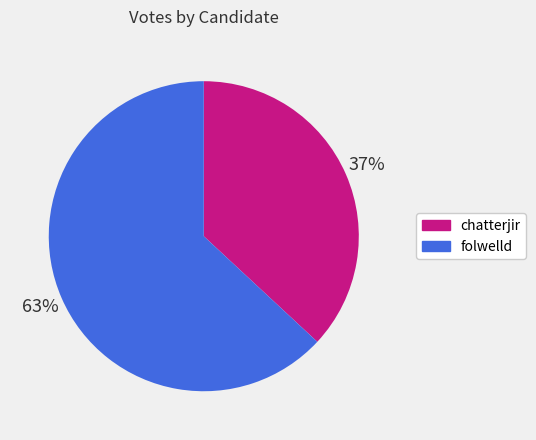

How many segments does this pie chart have?

2